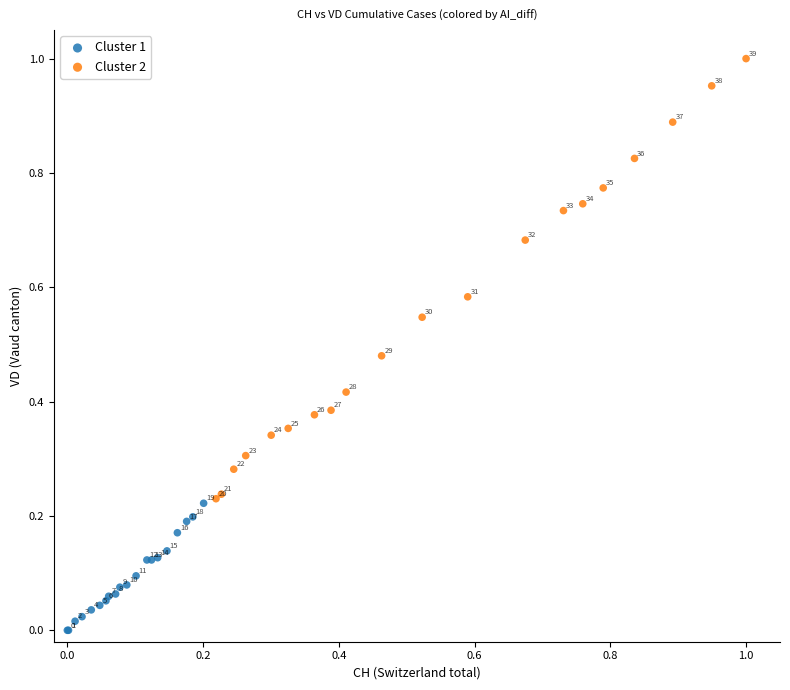

What are all the series names shown in the legend?

Cluster 1, Cluster 2